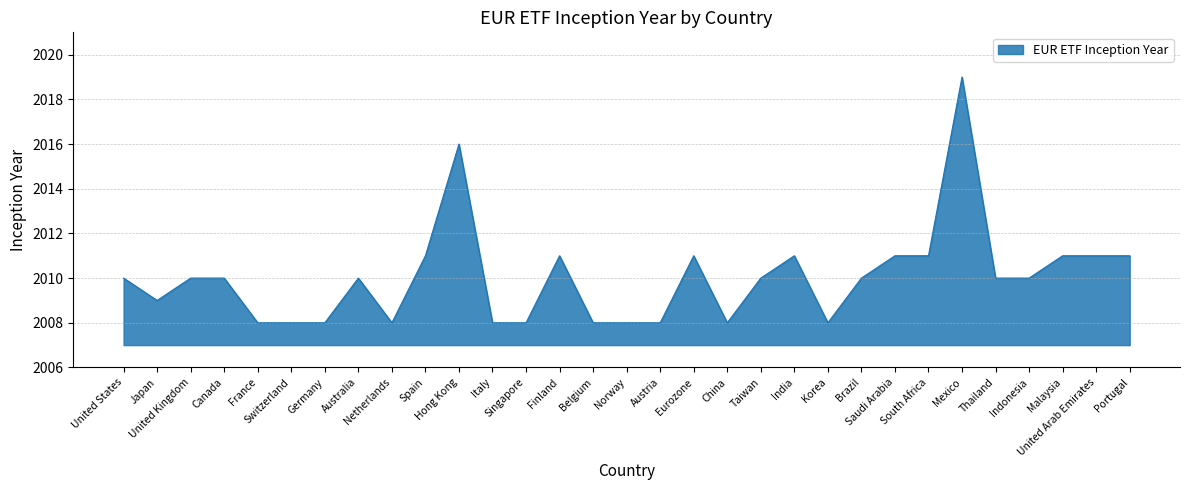

What is the minimum value shown in the chart?

2008